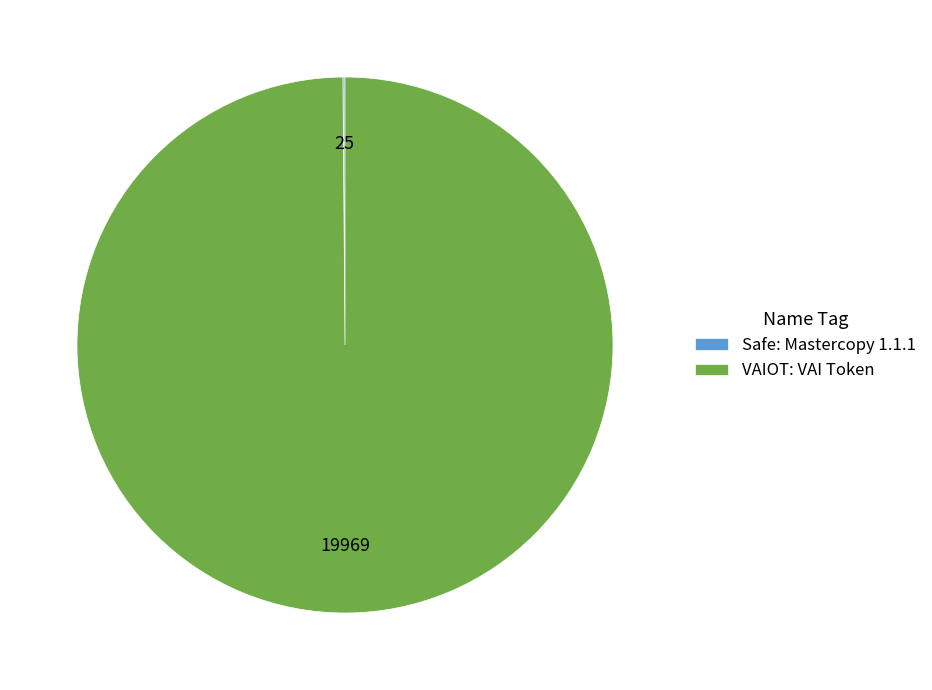

Which category has the biggest portion of the pie?

VAIOT: VAI Token